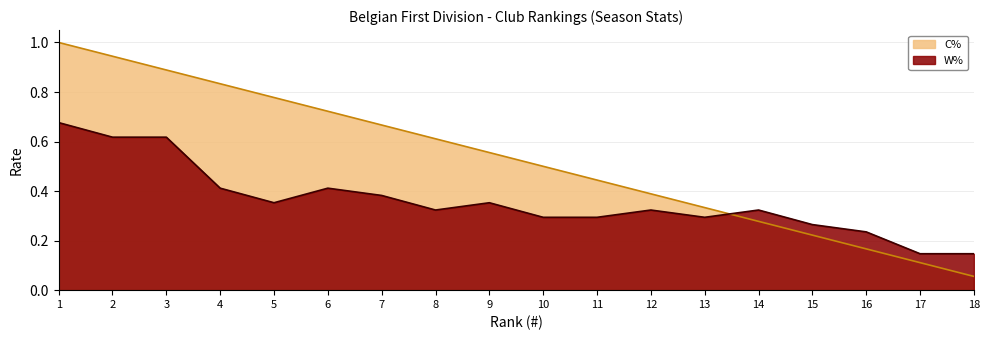

Count the number of data series in this chart.

2